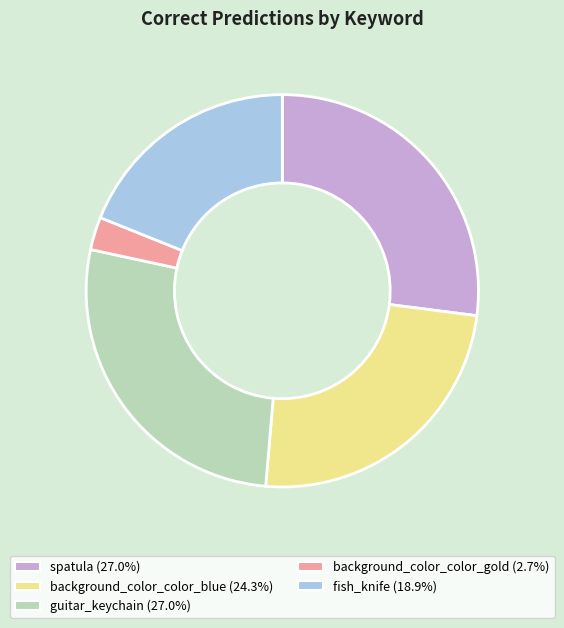

Approximately how many times larger is the value at fish_knife compared to guitar_keychain?

0.7